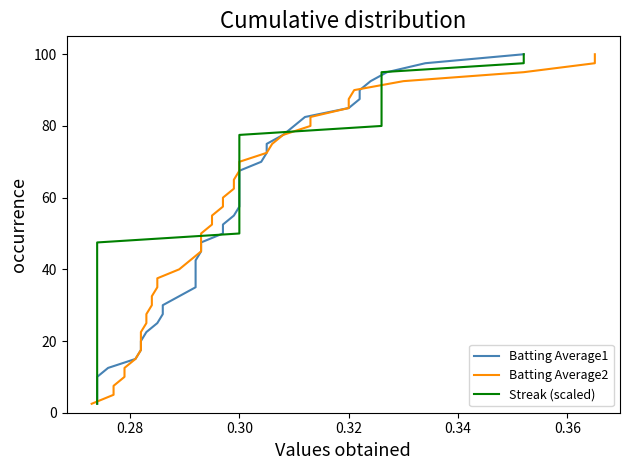

Does the chart have visible grid lines?

No